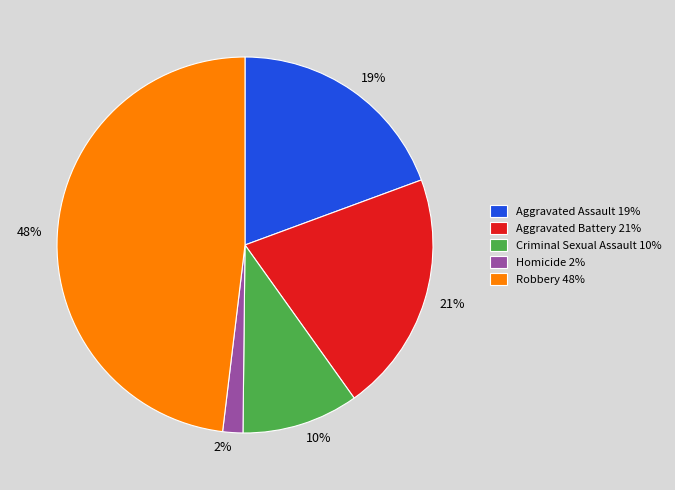

Count the number of slices in the pie.

5